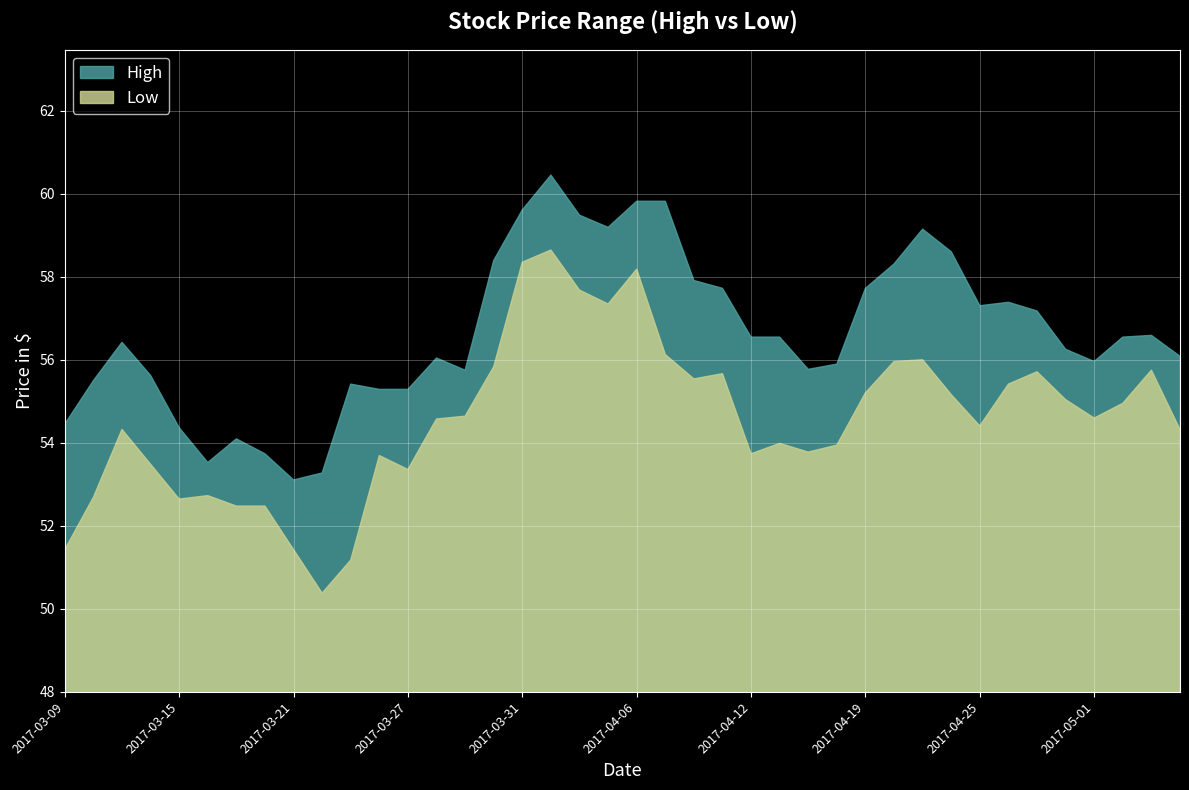

Reading left to right, list all the values displayed in this chart.

High: 2017-03-09=54.5	2017-03-10=55.5	2017-03-13=56.4	2017-03-14=55.6	2017-03-15=54.4	2017-03-16=53.5	2017-03-17=54.1	2017-03-20=53.7	2017-03-21=53.1	2017-03-22=53.3	2017-03-23=55.4	2017-03-24=55.3	2017-03-27=55.3	2017-03-28=56.0	2017-03-29=55.8	2017-03-30=58.4	2017-03-31=59.6	2017-04-03=60.5	2017-04-04=59.5	2017-04-05=59.2	2017-04-06=59.8	2017-04-07=59.8	2017-04-10=57.9	2017-04-11=57.7	2017-04-12=56.5	2017-04-13=56.5	2017-04-17=55.8	2017-04-18=55.9	2017-04-19=57.7	2017-04-20=58.3	2017-04-21=59.2	2017-04-24=58.6	2017-04-25=57.3	2017-04-26=57.4	2017-04-27=57.2	2017-04-28=56.3	2017-05-01=56.0	2017-05-02=56.5	2017-05-03=56.6	2017-05-04=56.1
Low: 2017-03-09=51.4	2017-03-10=52.7	2017-03-13=54.3	2017-03-14=53.5	2017-03-15=52.6	2017-03-16=52.7	2017-03-17=52.5	2017-03-20=52.5	2017-03-21=51.4	2017-03-22=50.4	2017-03-23=51.2	2017-03-24=53.7	2017-03-27=53.4	2017-03-28=54.6	2017-03-29=54.6	2017-03-30=55.8	2017-03-31=58.4	2017-04-03=58.6	2017-04-04=57.7	2017-04-05=57.3	2017-04-06=58.2	2017-04-07=56.1	2017-04-10=55.5	2017-04-11=55.7	2017-04-12=53.7	2017-04-13=54.0	2017-04-17=53.8	2017-04-18=53.9	2017-04-19=55.2	2017-04-20=56.0	2017-04-21=56.0	2017-04-24=55.2	2017-04-25=54.4	2017-04-26=55.4	2017-04-27=55.7	2017-04-28=55.0	2017-05-01=54.6	2017-05-02=55.0	2017-05-03=55.8	2017-05-04=54.3